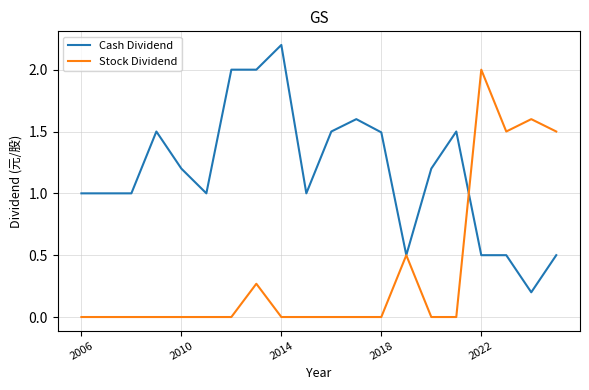

List the series in order of their peak value, lowest first.

Stock Dividend, Cash Dividend